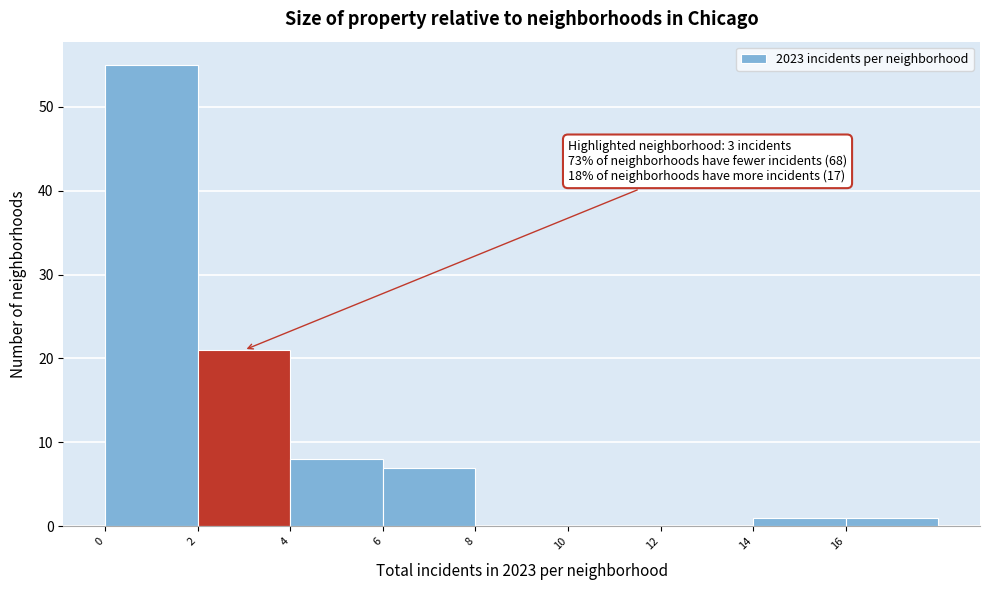

Which range on the x-axis has the tallest bar?

0 to 2